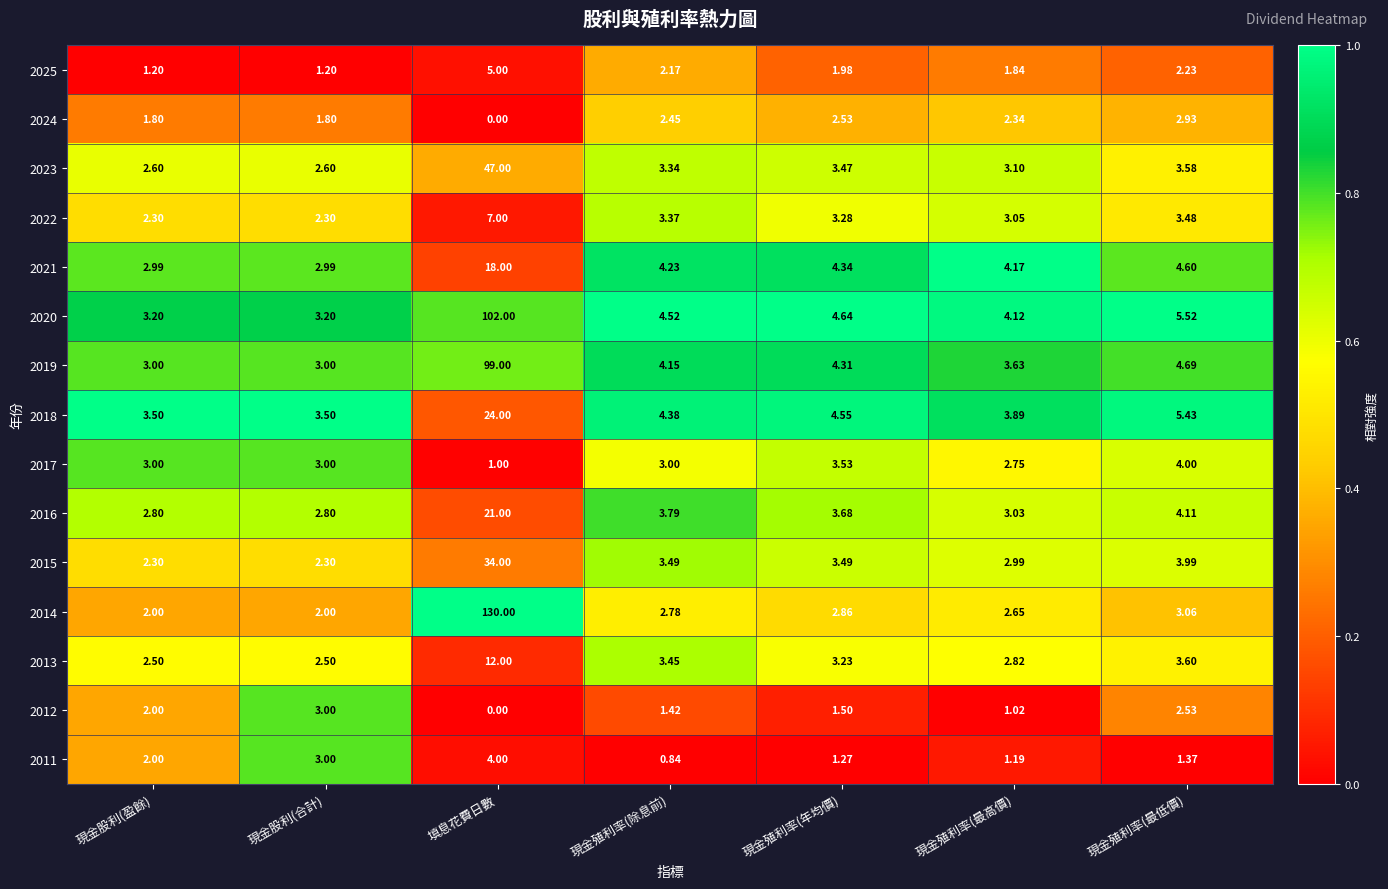

Which label corresponds to the largest value in the chart?

填息花費日數